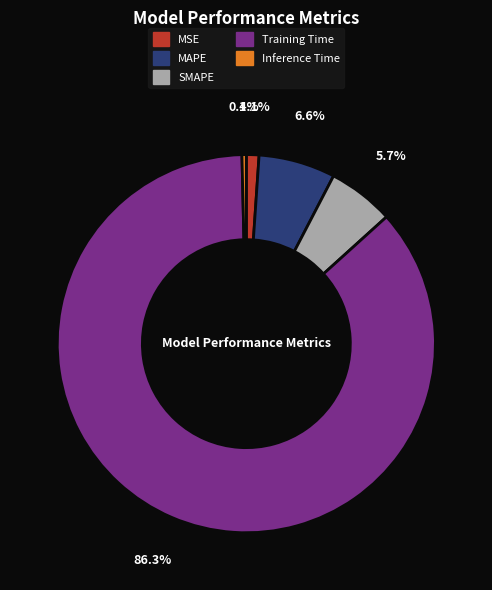

Which slice is the smallest?

Inference Time